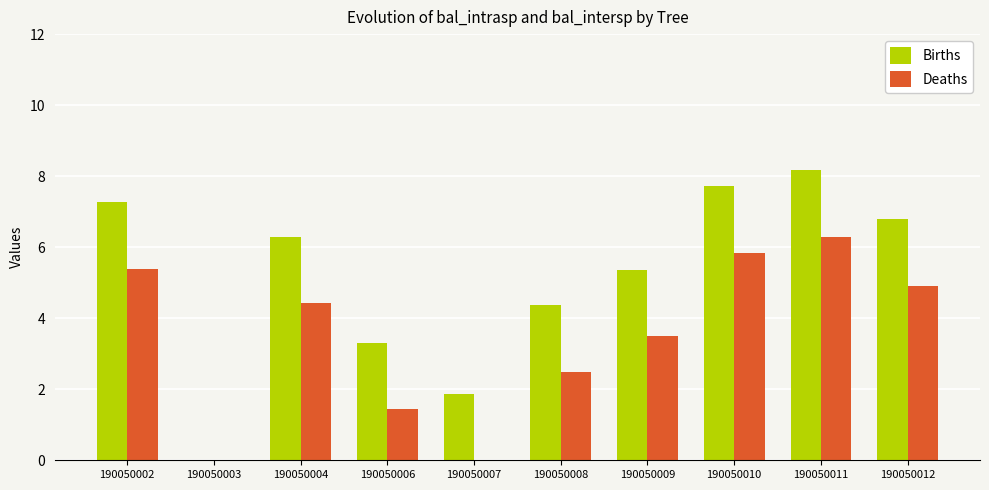

What is the greatest value displayed?

8.2